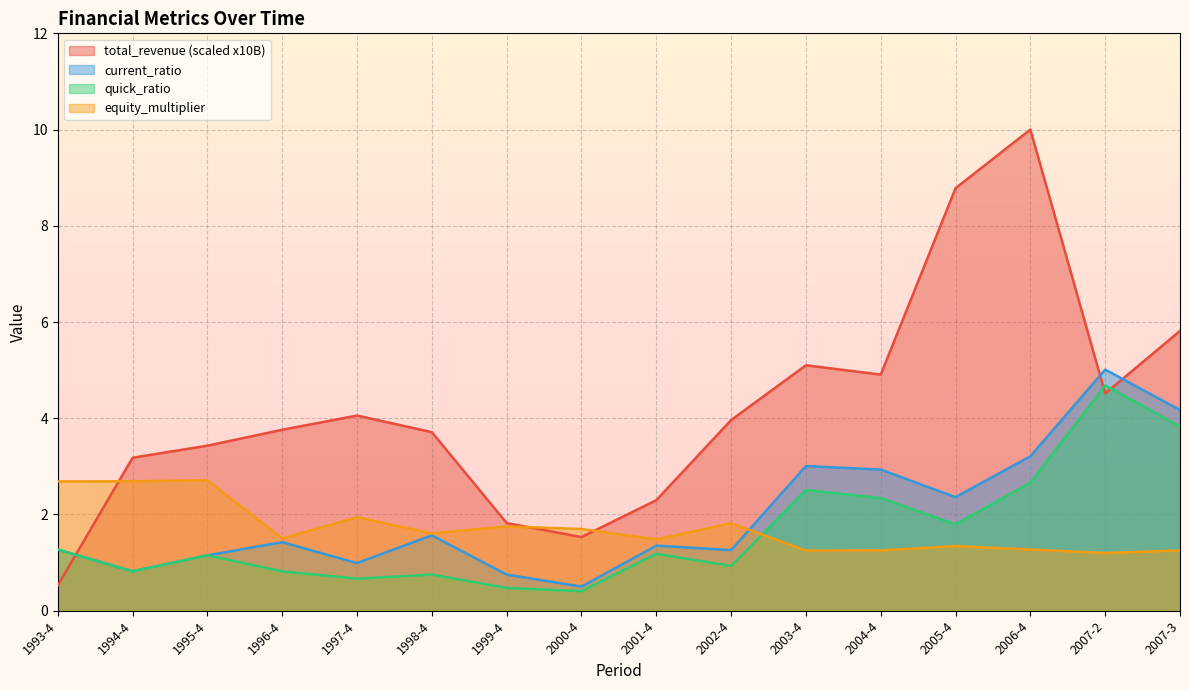

What position from the left is 2001-4?

9